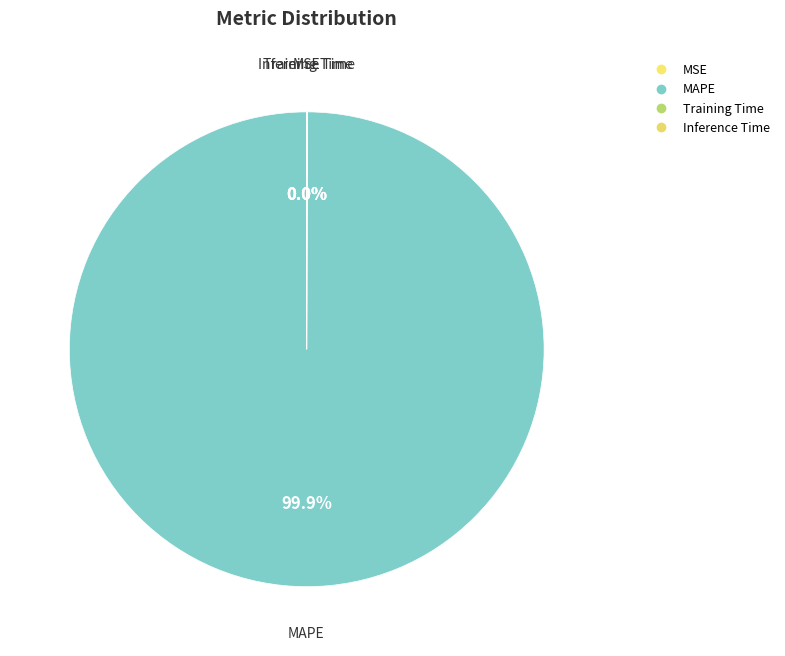

Which category has the smallest portion of the pie?

MSE